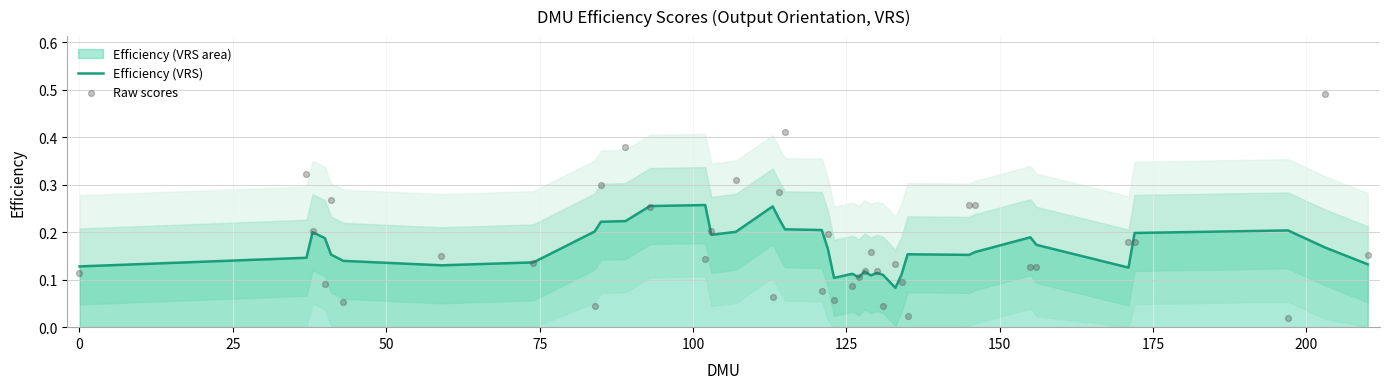

Which series has the largest total across all categories?

Raw scores